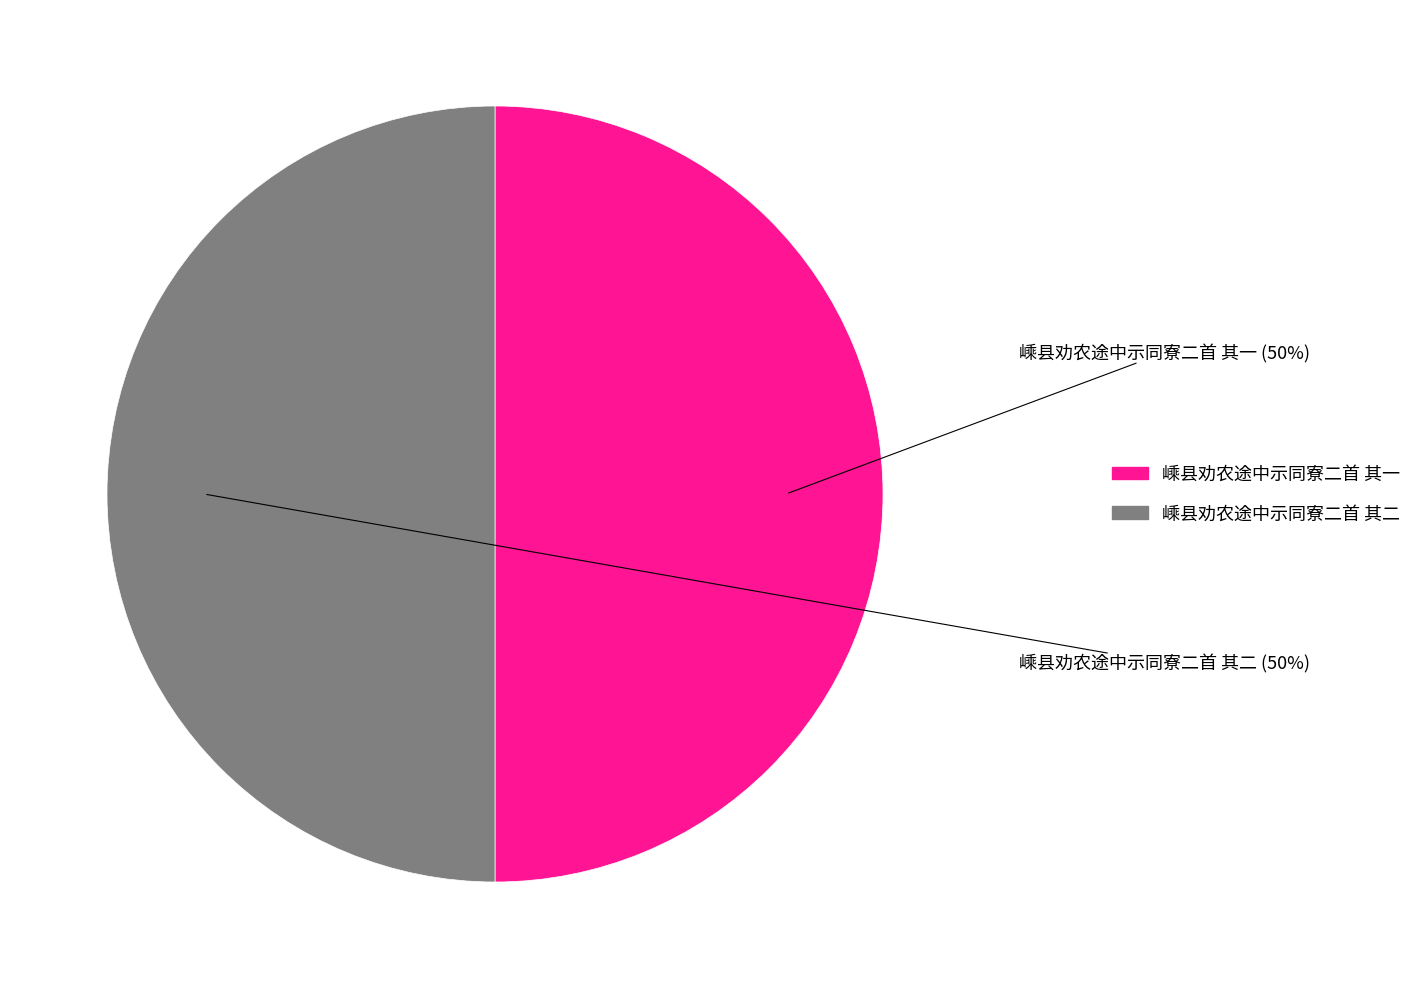

Approximately how many times larger is the value at 嵊县劝农途中示同寮二首 其一 compared to 嵊县劝农途中示同寮二首 其二?

1.0